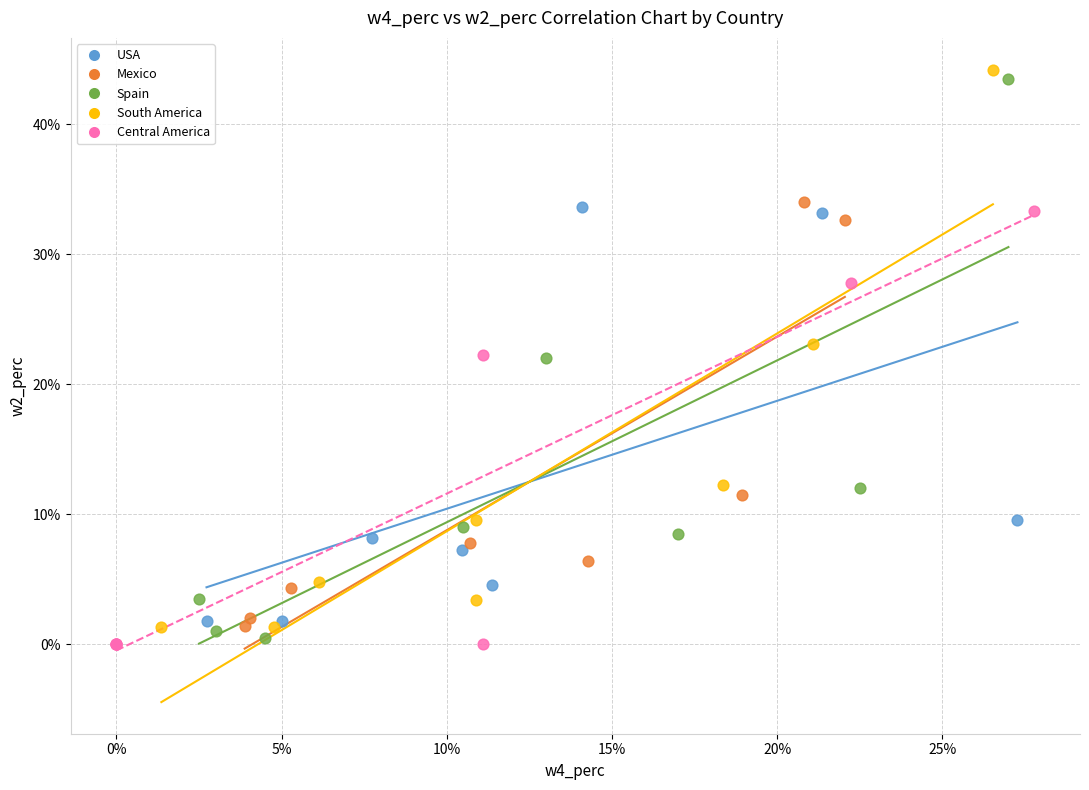

What are all the series names shown in the legend?

USA, Mexico, Spain, South America, Central America